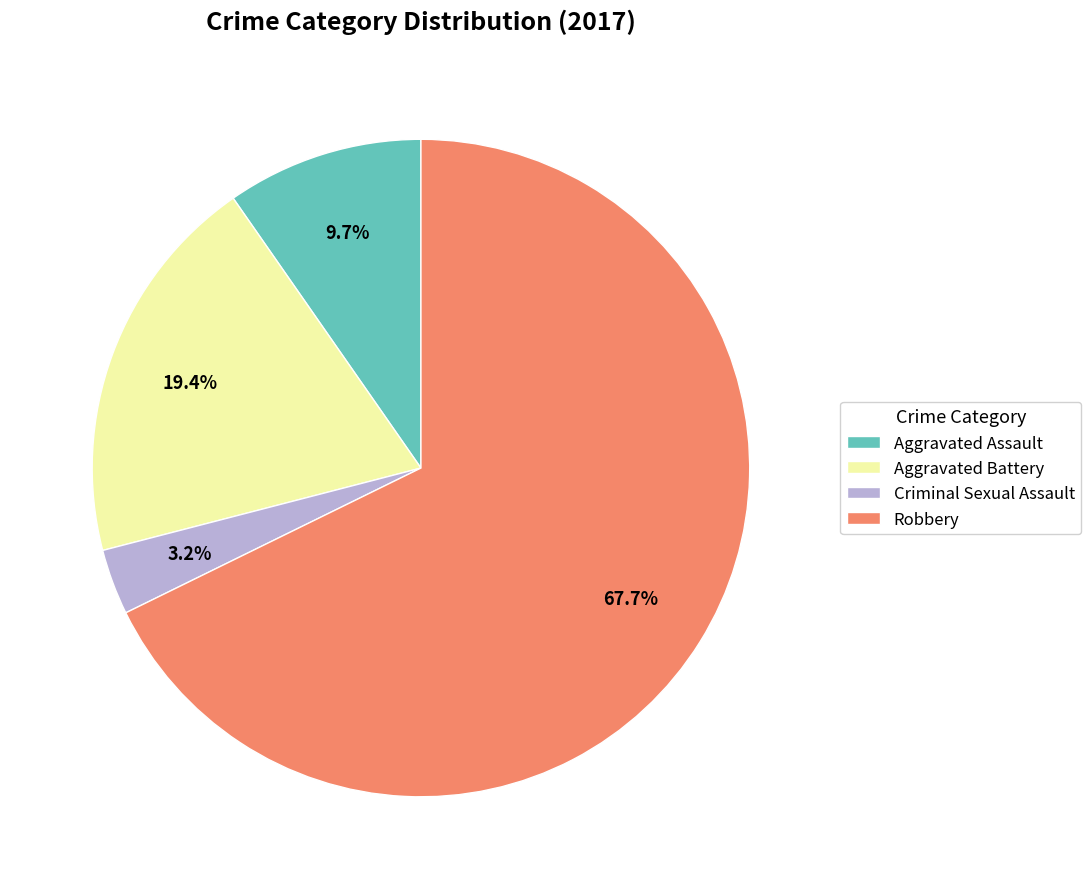

Rank the categories by value from lowest to highest.

Criminal Sexual Assault, Aggravated Assault, Aggravated Battery, Robbery